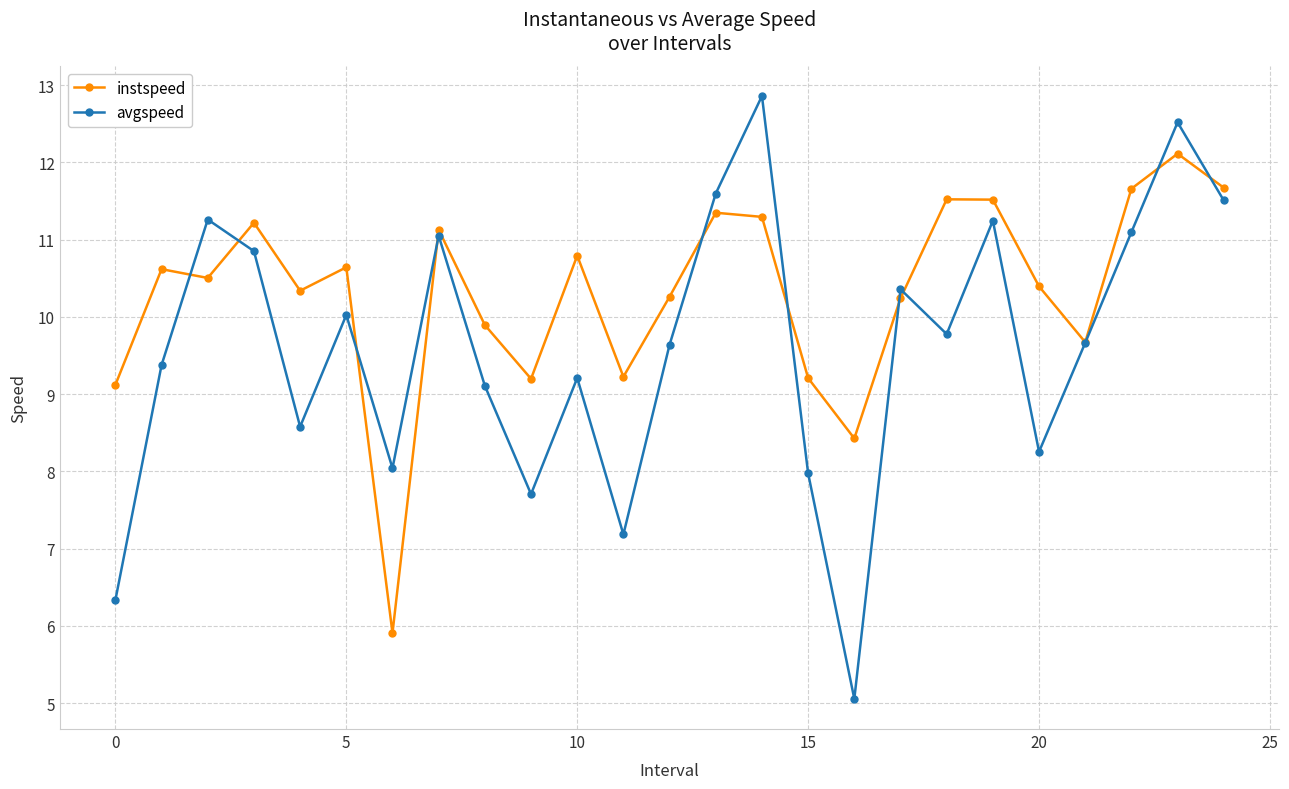

What is the maximum value shown in the chart?

12.9